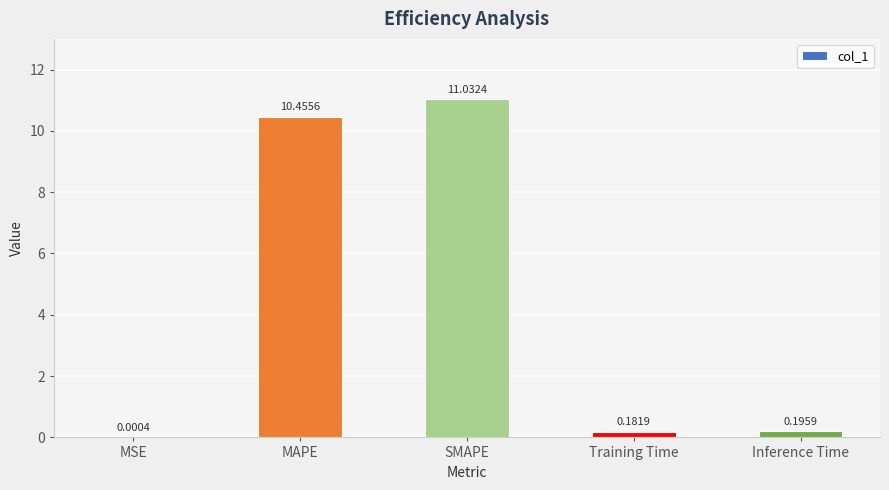

Which category has the highest value across all series?

SMAPE